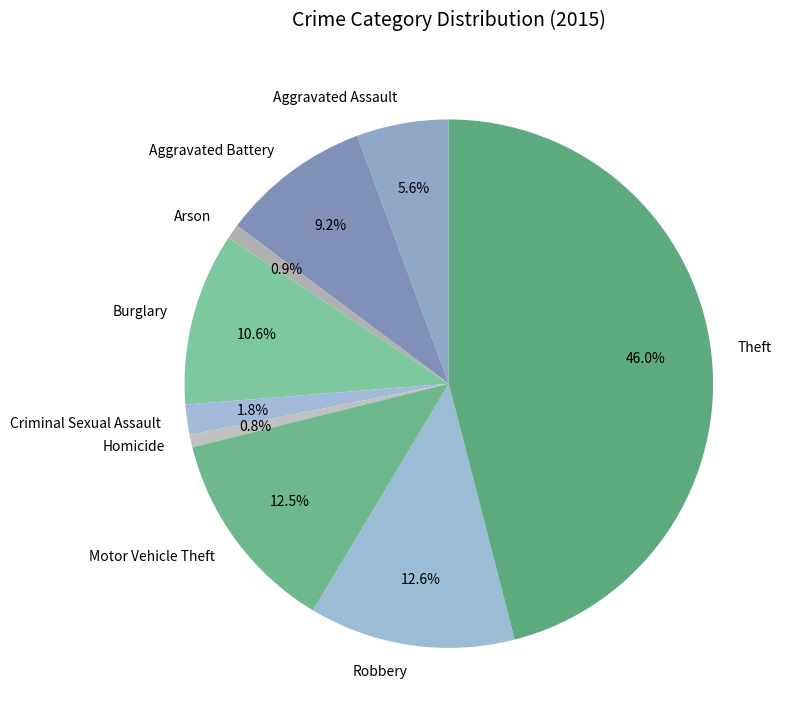

To the nearest percent, what is the difference between the largest and smallest slice percentages?

45%